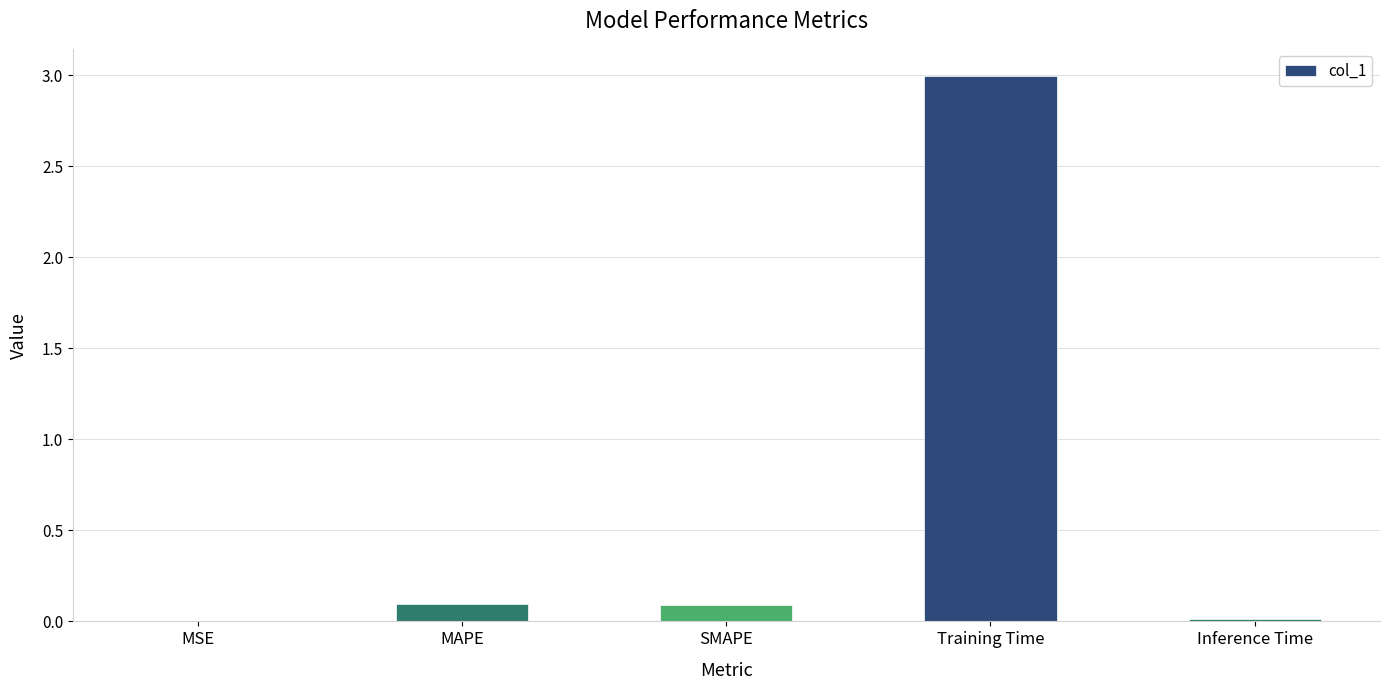

What is the sum of all values?

3.2